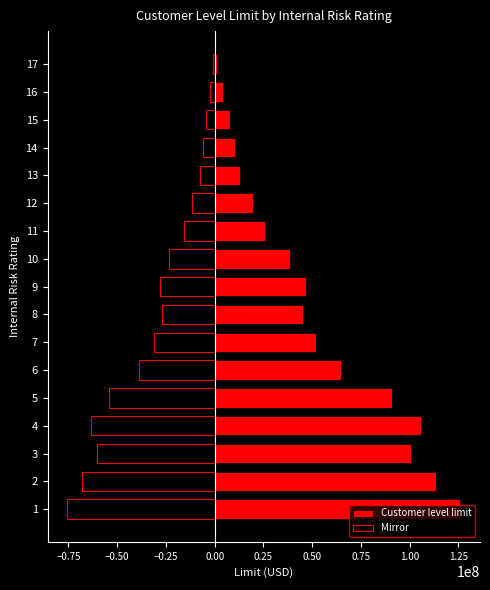

Reading right to left, what are all the values shown in this chart?

Customer level limit: 1036800	4147200	7776000	10368000	12960000	19440000	25920000	38880000	46656000	45360000	51840000	64800000	90720000	105840000	100800000	113400000	126000000
Mirror: -622080	-2488320	-4665600	-6220800	-7776000	-11664000	-15552000	-23328000	-27993600	-27216000	-31104000	-38880000	-54432000	-63504000	-60480000	-68040000	-75600000